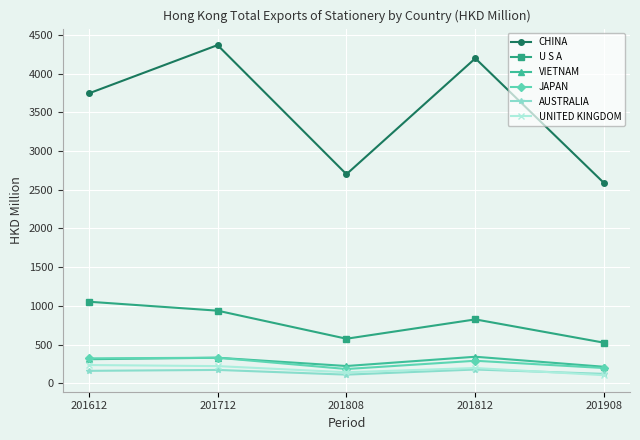

What is the lowest value of the VIETNAM series?

213.2